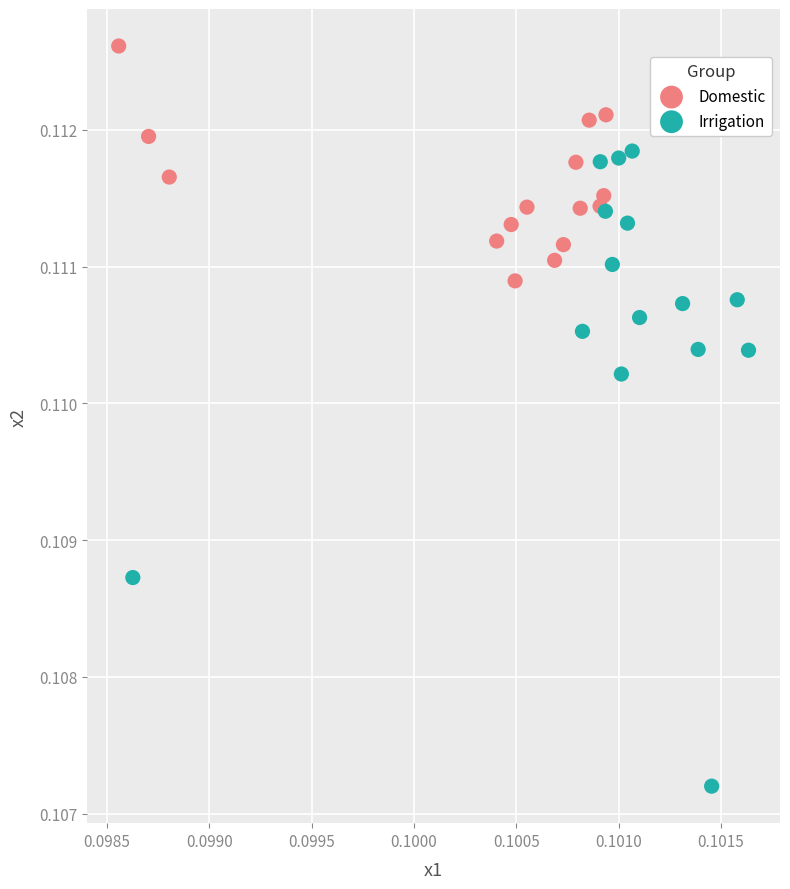

Which series contains the highest Y value?

Domestic